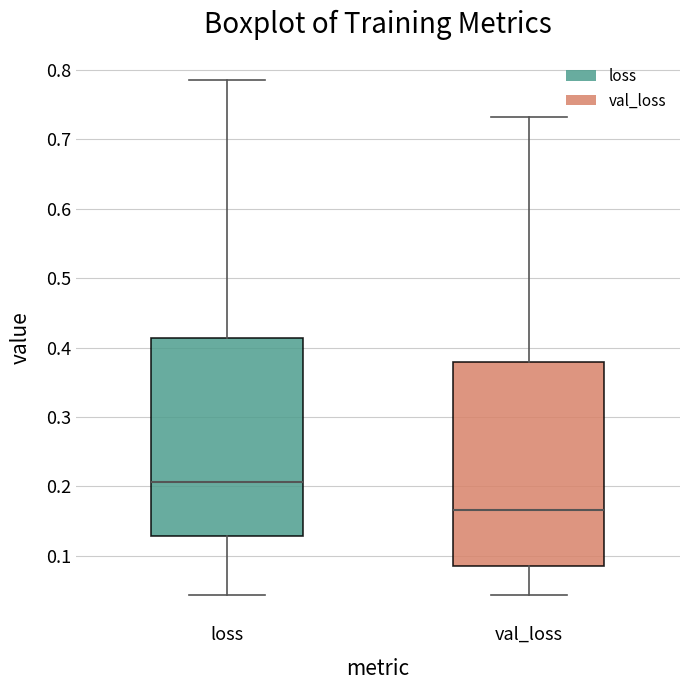

Reading left to right, transcribe this box plot: for each box, give where its median line is, the range the box spans, and where its two whiskers end, as read against the y-axis. The values are not printed on the chart, so give them approximately, as read against the axis.

loss: median 0.21, box 0.13 to 0.41, whiskers 0.04 to 0.79
val_loss: median 0.17, box 0.08 to 0.38, whiskers 0.04 to 0.73